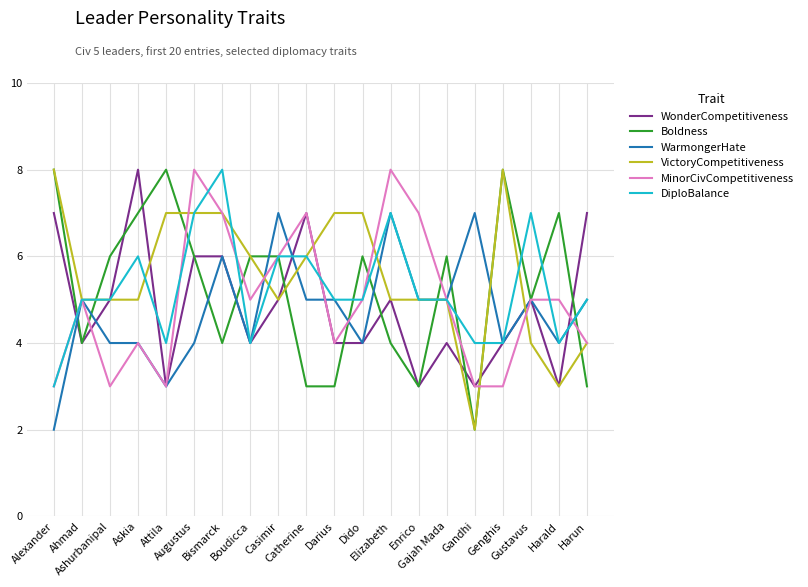

Reading right to left, list all the values displayed in this chart.

WonderCompetitiveness: 7	3	5	4	3	4	3	5	4	4	7	5	4	6	6	3	8	5	4	7
Boldness: 3	7	5	8	2	6	3	4	6	3	3	6	6	4	6	8	7	6	4	8
WarmongerHate: 5	4	5	4	7	5	5	7	4	5	5	7	4	6	4	3	4	4	5	2
VictoryCompetitiveness: 4	3	4	8	2	5	5	5	7	7	6	5	6	7	7	7	5	5	5	8
MinorCivCompetitiveness: 4	5	5	3	3	5	7	8	5	4	7	6	5	7	8	3	4	3	5	3
DiploBalance: 5	4	7	4	4	5	5	7	5	5	6	6	4	8	7	4	6	5	5	3